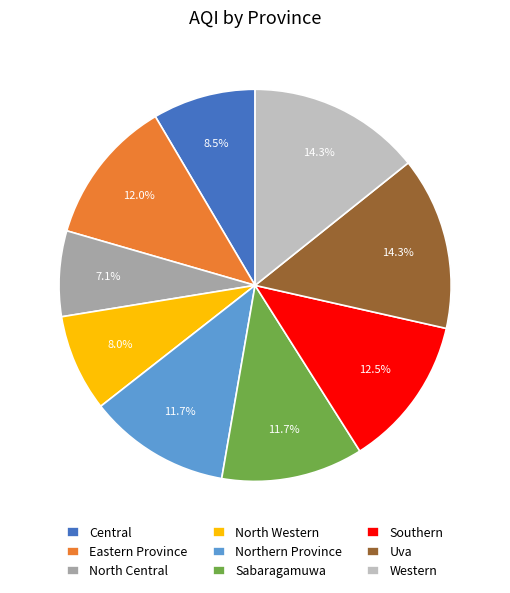

Combined, what portion of the pie is Uva and Eastern Province?

26.3%